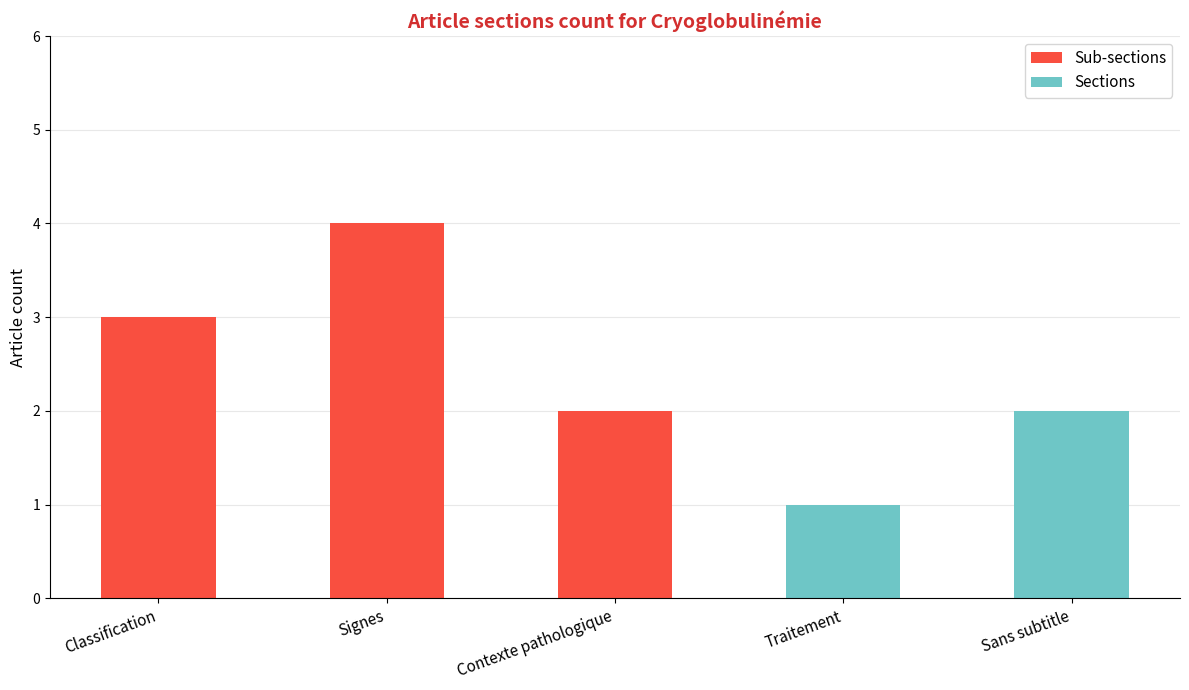

At which label does Sub-sections reach its peak?

Signes